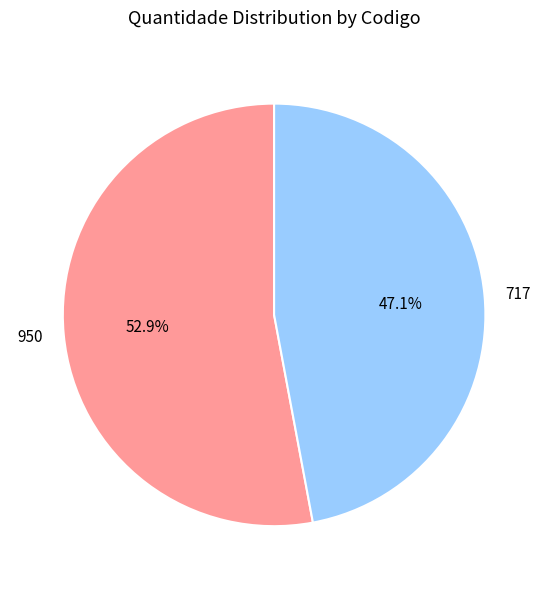

What percentage is NOT represented by 950?

47.1%